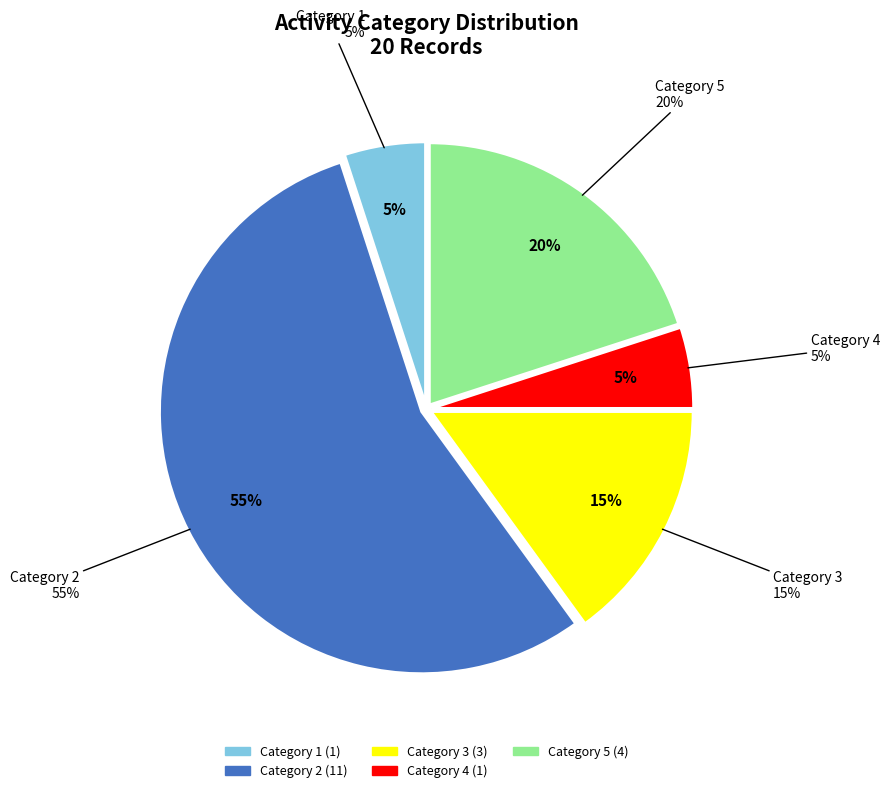

Count the number of slices in the pie.

5